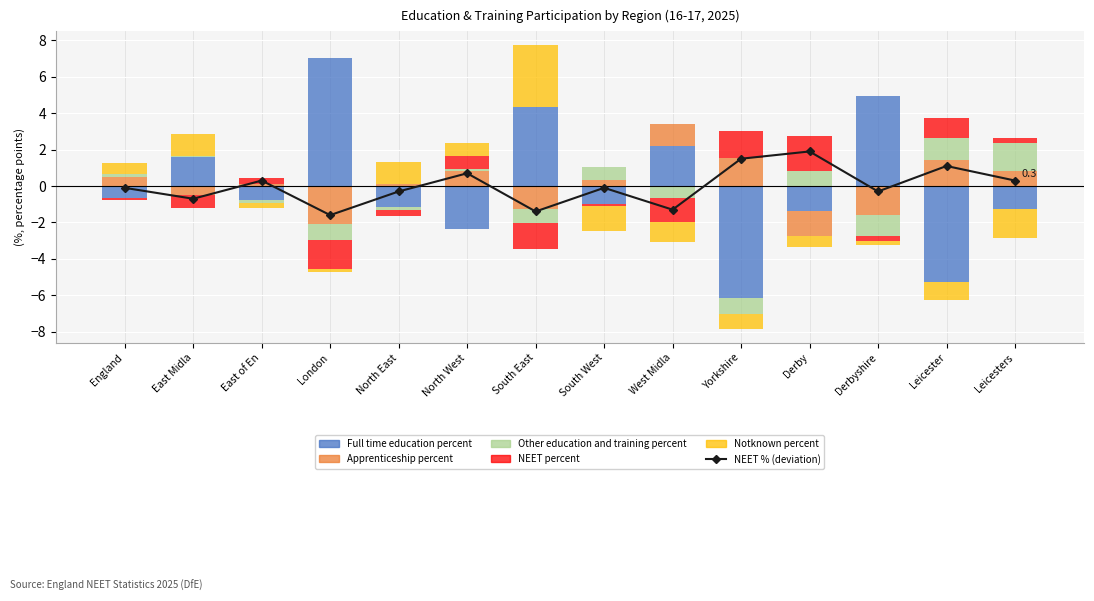

At how many categories does at least one series exceed 3?

3